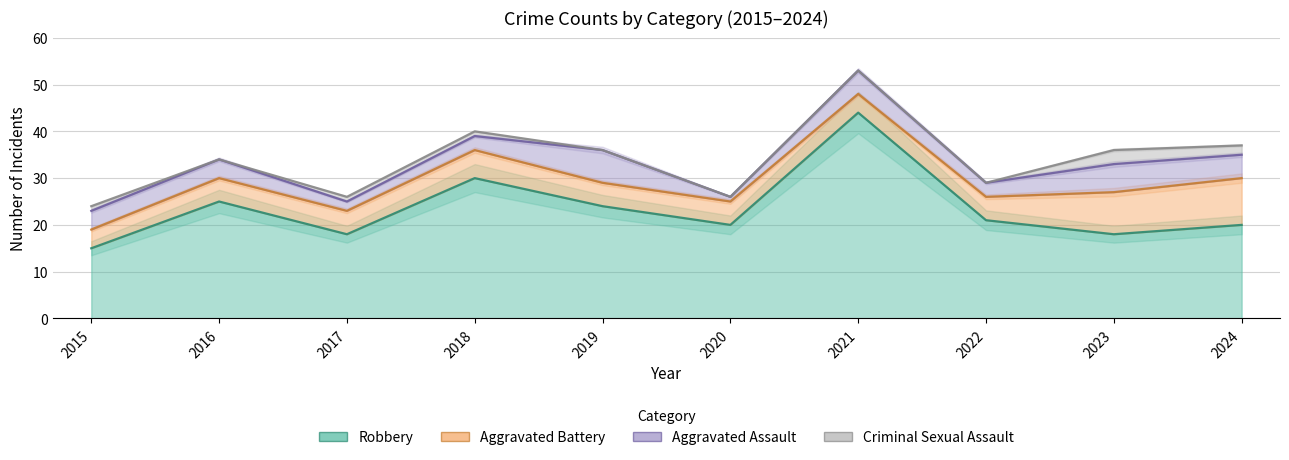

Reading right to left, list all the values displayed in this chart.

Robbery: 20	18	21	44	20	24	30	18	25	15
Aggravated Battery: 10	9	5	4	5	5	6	5	5	4
Aggravated Assault: 5	6	3	5	1	7	3	2	4	4
Criminal Sexual Assault: 2	3	0	0	0	0	1	1	0	1